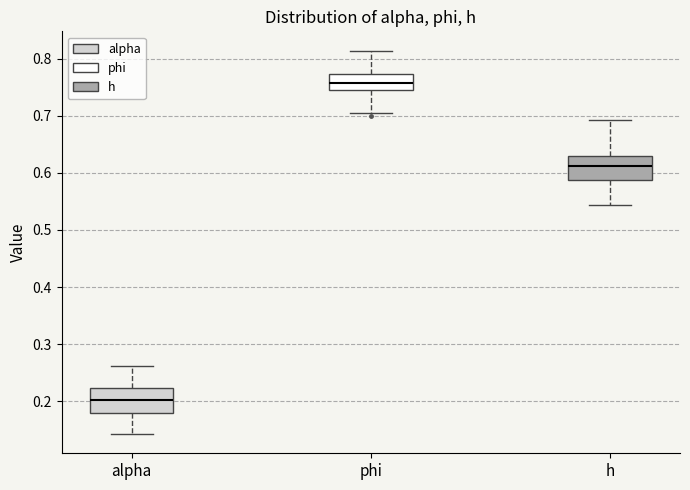

Reading left to right, transcribe this box plot: for each box, give where its median line is, the range the box spans, and where its two whiskers end, as read against the y-axis. The values are not printed on the chart, so give them approximately, as read against the axis.

alpha: median 0.20, box 0.18 to 0.22, whiskers 0.14 to 0.26
phi: median 0.76, box 0.75 to 0.77, whiskers 0.71 to 0.81
h: median 0.61, box 0.59 to 0.63, whiskers 0.54 to 0.69